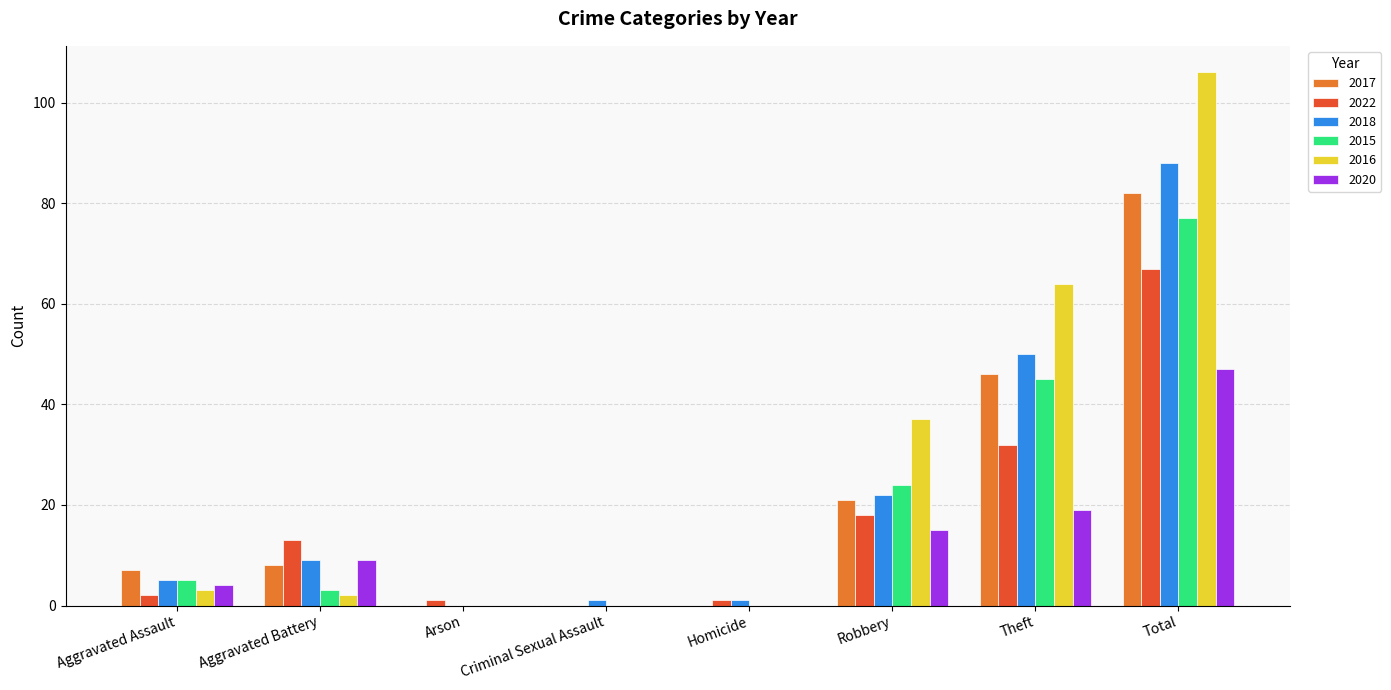

Which label corresponds to the largest value in the chart?

Total